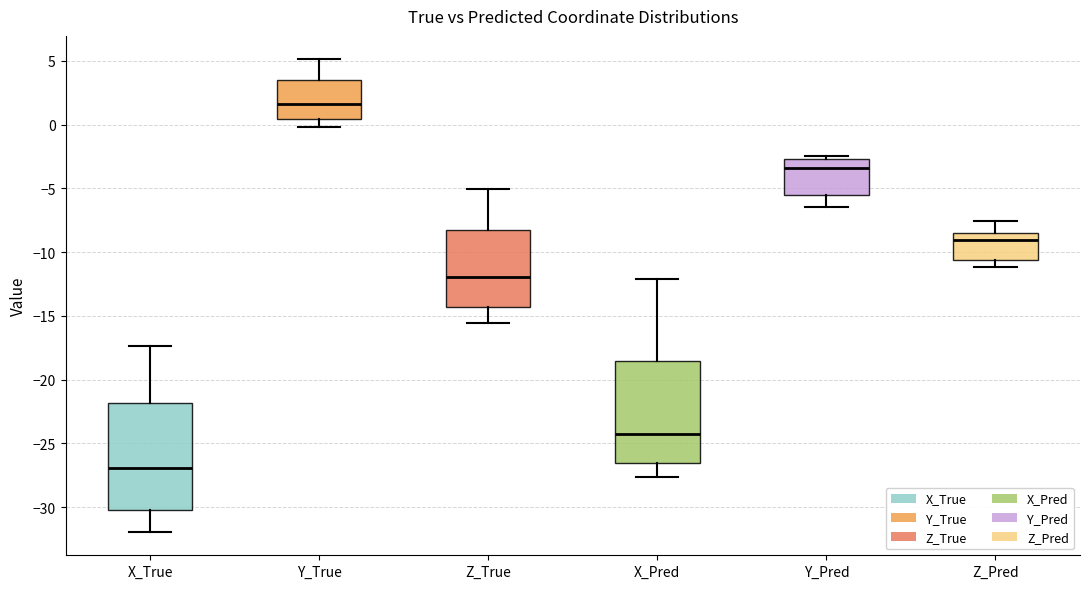

Reading left to right, transcribe this box plot: for each box, give where its median line is, the range the box spans, and where its two whiskers end, as read against the y-axis. The values are not printed on the chart, so give them approximately, as read against the axis.

X_True: median -27.0, box -30.0 to -22.0, whiskers -32.0 to -17.5
Y_True: median 1.5, box 0.5 to 3.5, whiskers 0.0 to 5.0
Z_True: median -12.0, box -14.5 to -8.0, whiskers -15.5 to -5.0
X_Pred: median -24.5, box -26.5 to -18.5, whiskers -27.5 to -12.0
Y_Pred: median -3.5, box -5.5 to -2.5, whiskers -6.5 to -2.5 (just above the box's upper edge)
Z_Pred: median -9.0, box -10.5 to -8.5, whiskers -11.0 to -7.5